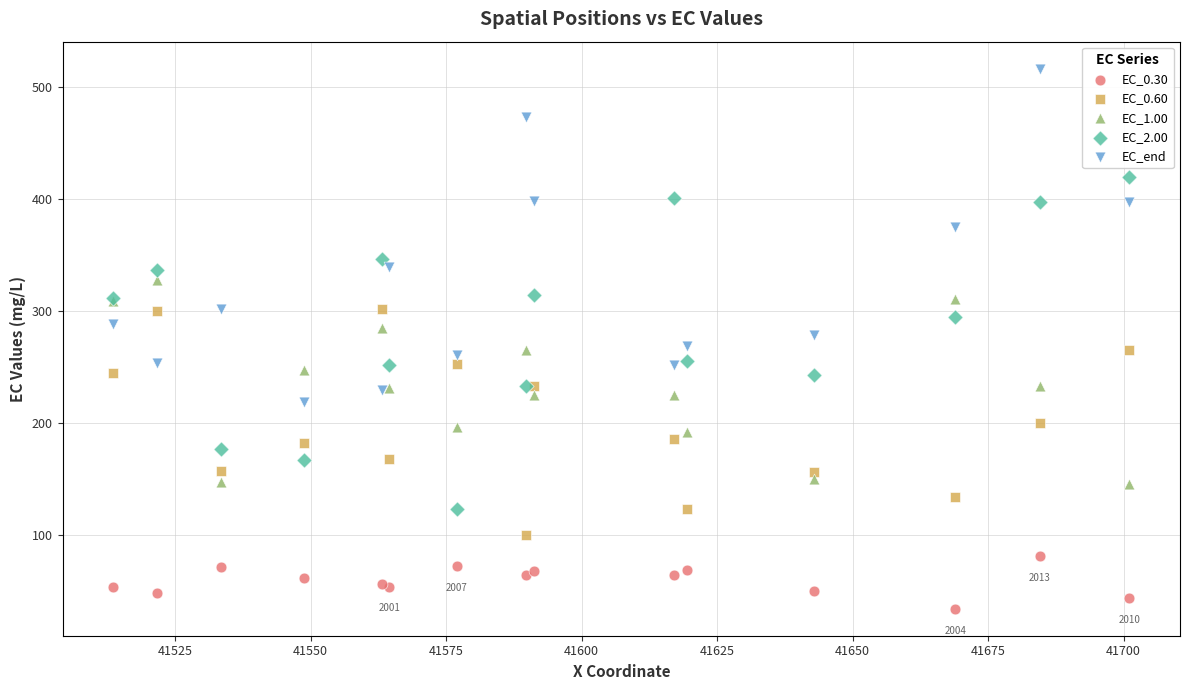

In the EC_end series, what Y value is closest to 367?

374.9